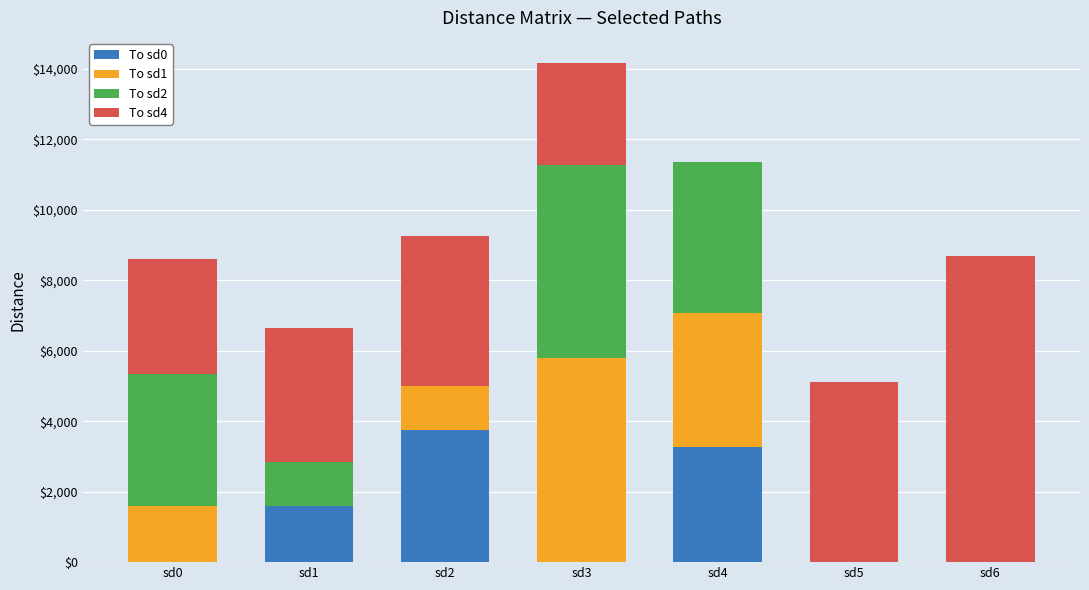

Which category has the highest value in the To sd0 series?

sd2